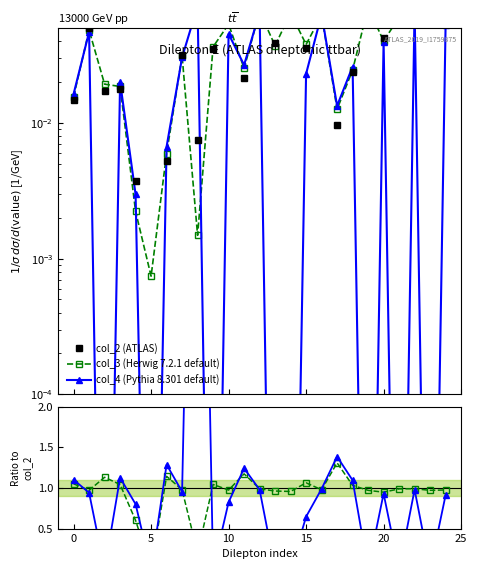

True or false: col_3 (Herwig 7.2.1 default) and col_4 (Pythia 8.301 default) intersect in this chart.

True